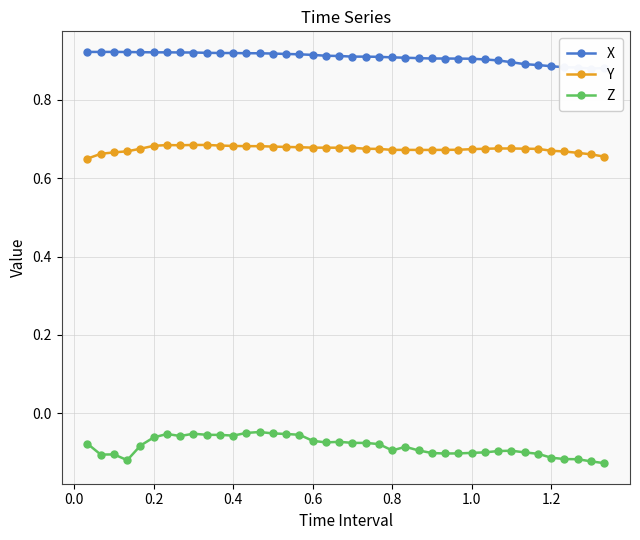

What is the value of the X point at the 29th from the left?

0.9